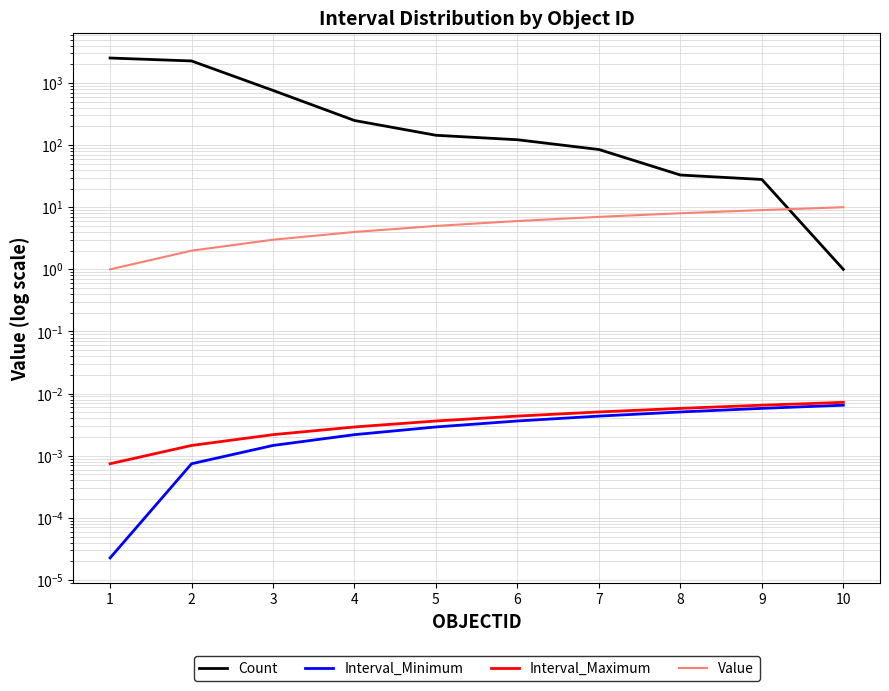

At how many categories does at least one series exceed 816?

2